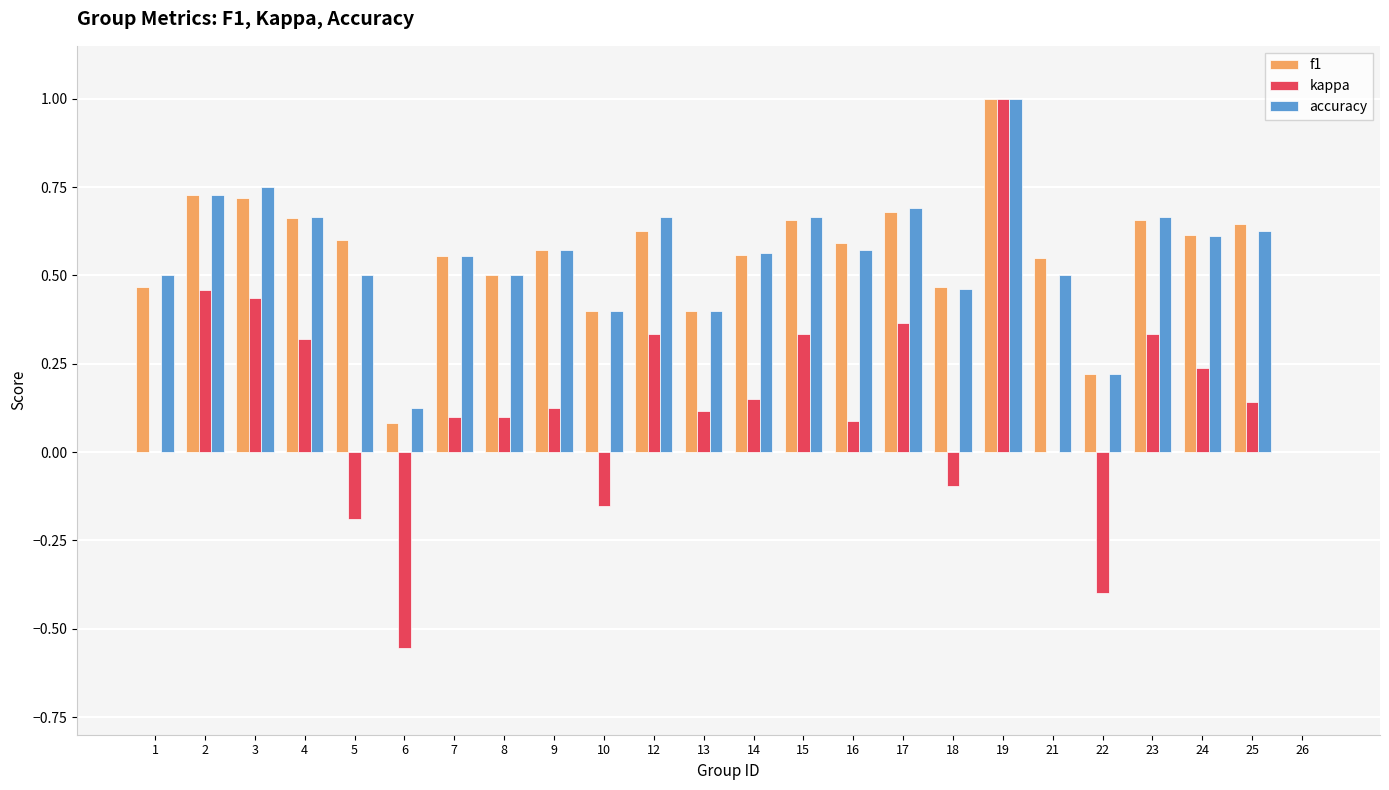

Count the accuracy values in the range 0 to 1.

24